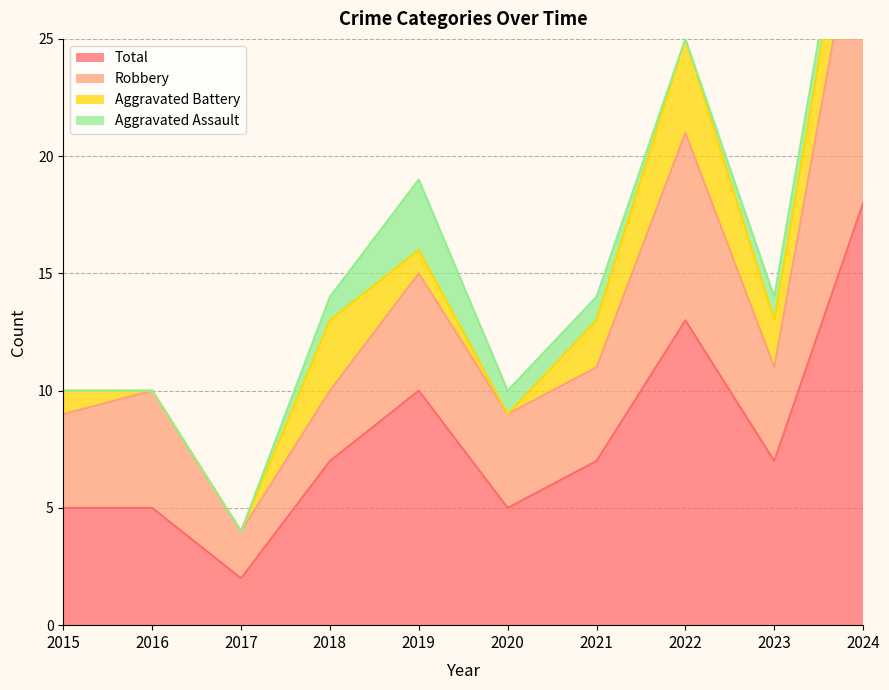

How many lines are shown in the chart?

4